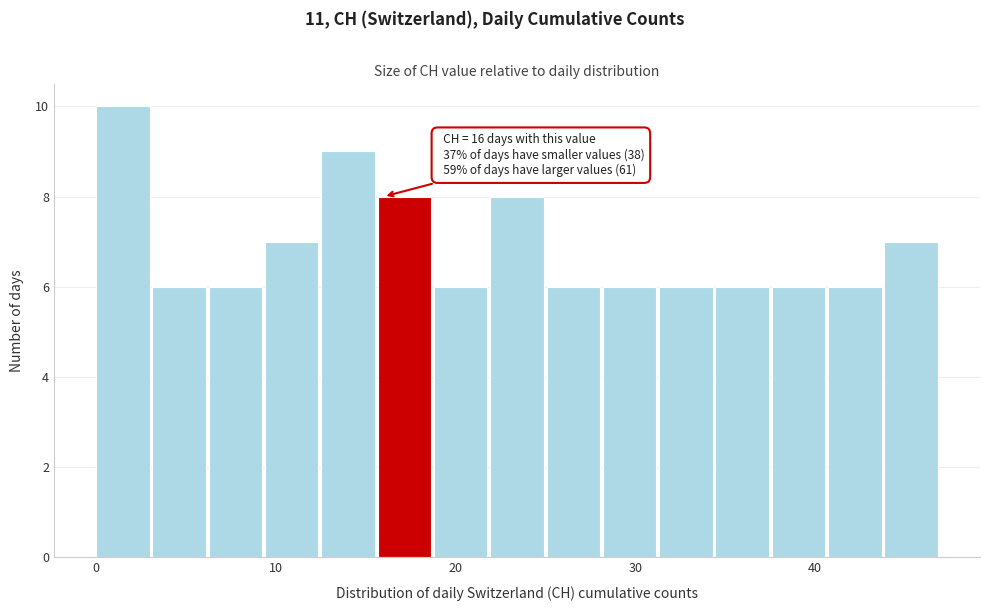

Around what value on the x-axis is the tallest bar? Give the approximate position of its centre, as read against the axis.

1